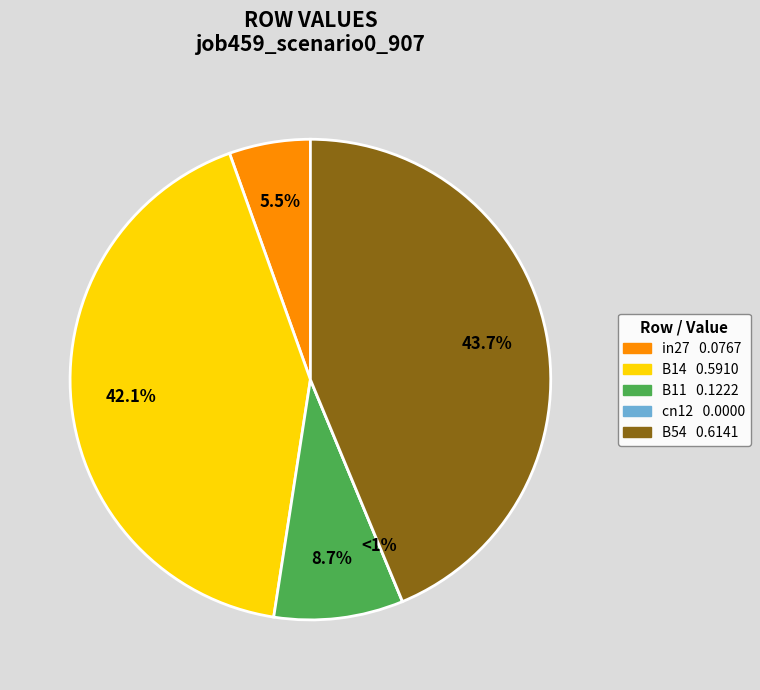

What percentage is the in27 slice, to the nearest percent?

5%